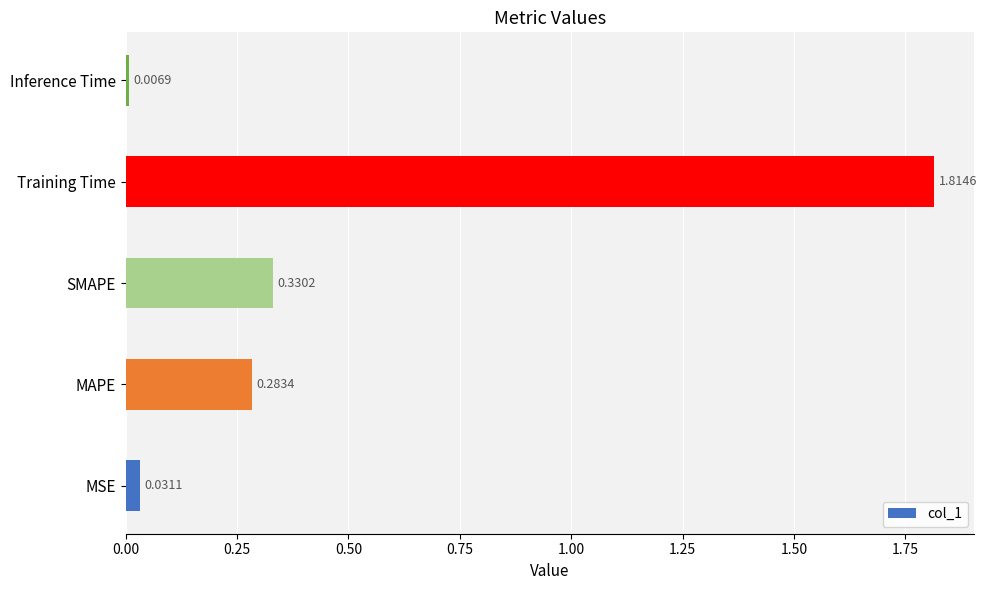

Where is the data nearest to the value 0?

Inference Time